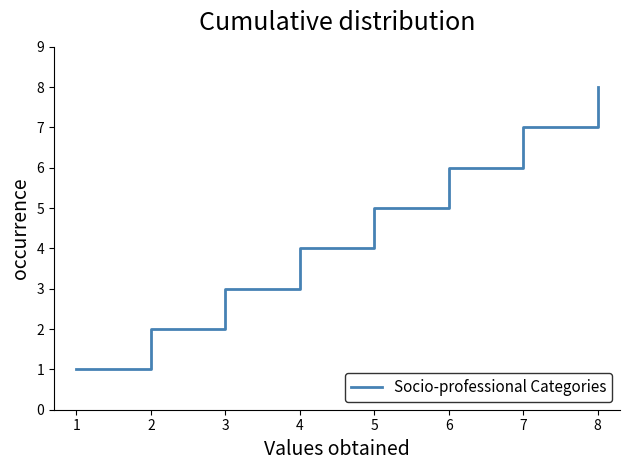

List the labels in order of value, smallest first.

1, 2, 3, 4, 5, 6, 7, 8